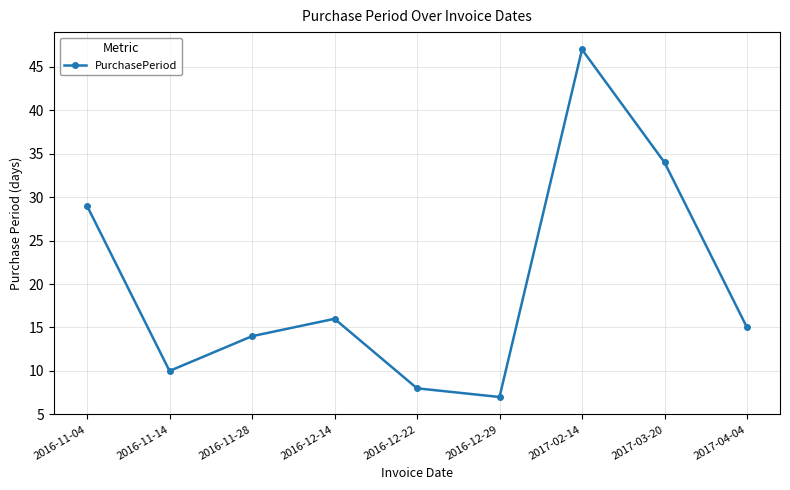

True or false: the data shows 10 at 2017-04-04.

False